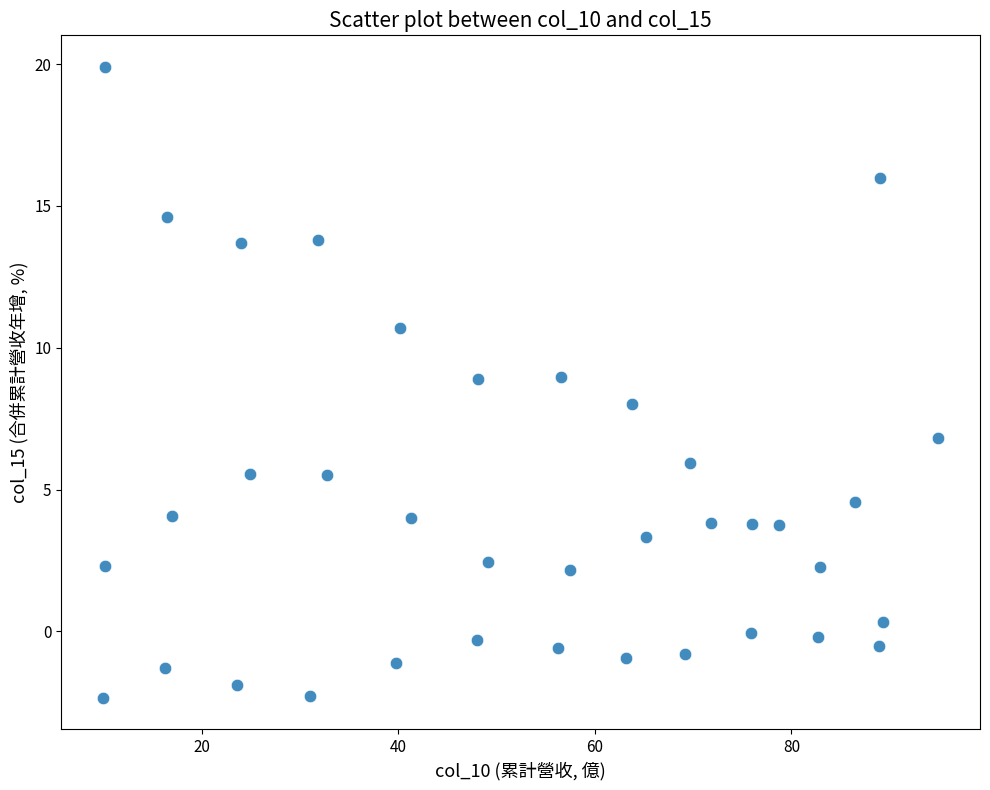

What is the range of Y values (max minus min)?

22.2